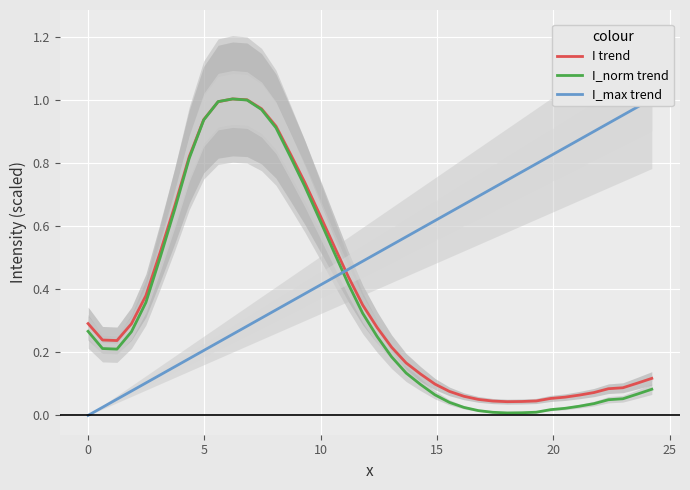

True or false: I_max trend and I_norm trend cross at least once.

True